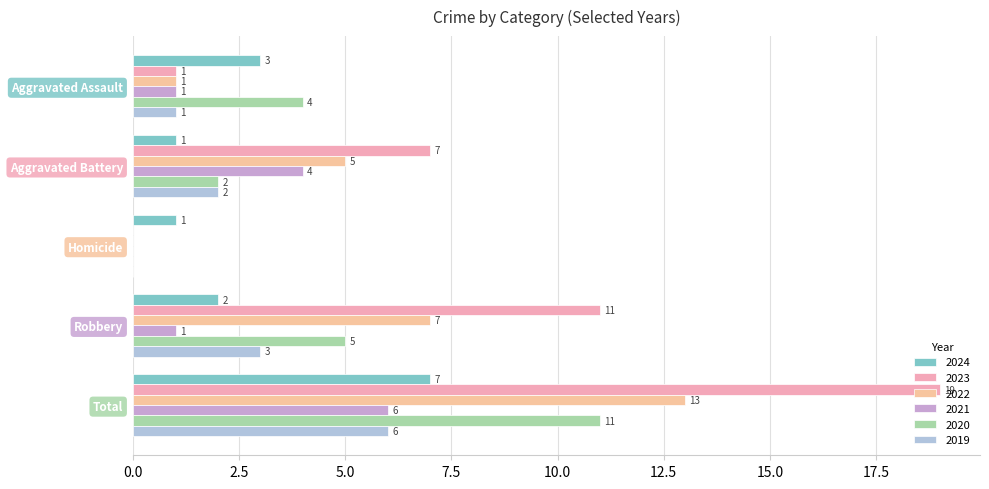

List the series in order of their peak value, lowest first.

2021, 2019, 2024, 2020, 2022, 2023